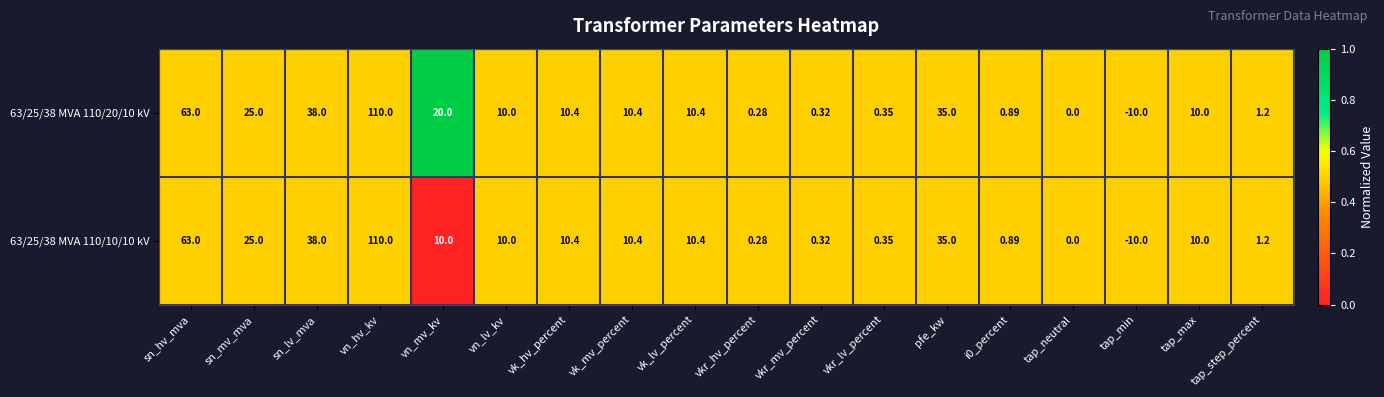

How many data points does each series have?

18